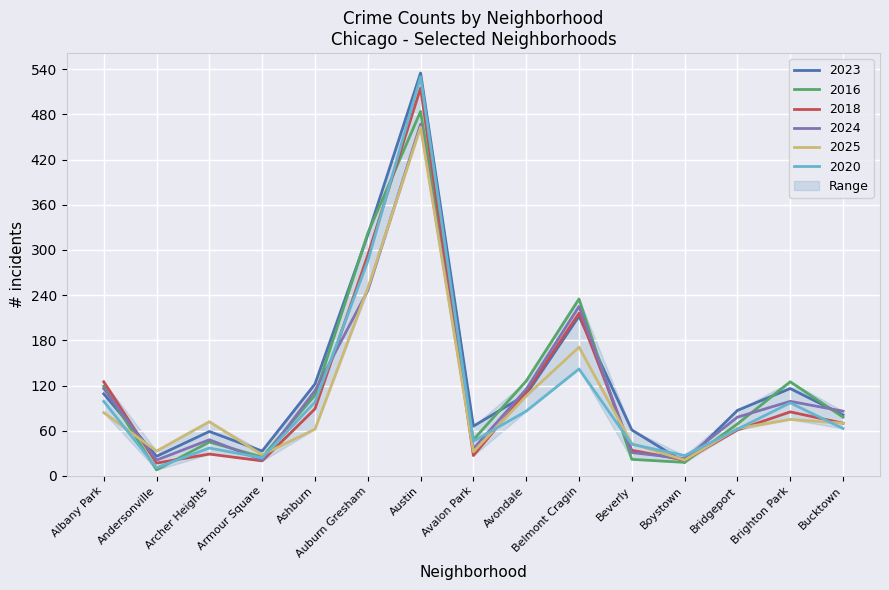

Which category has the lowest value across all series?

Andersonville